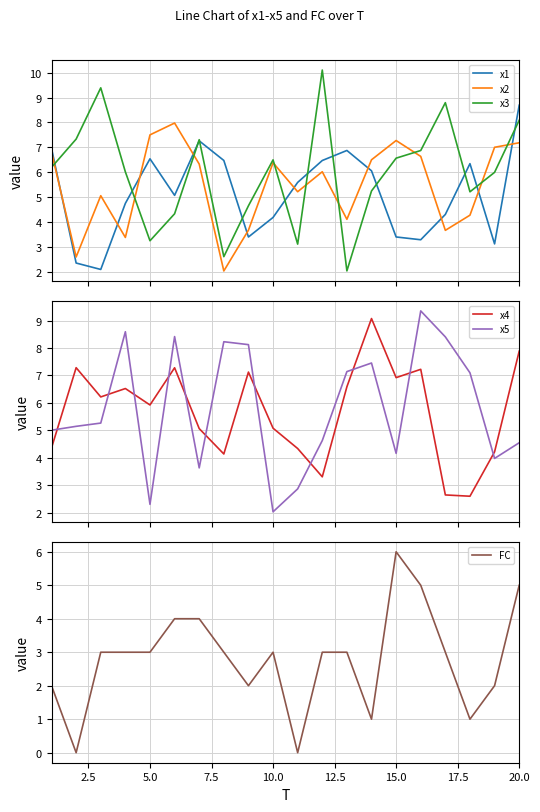

In x3, how many points are lower than both neighbors (excluding endpoints)?

5